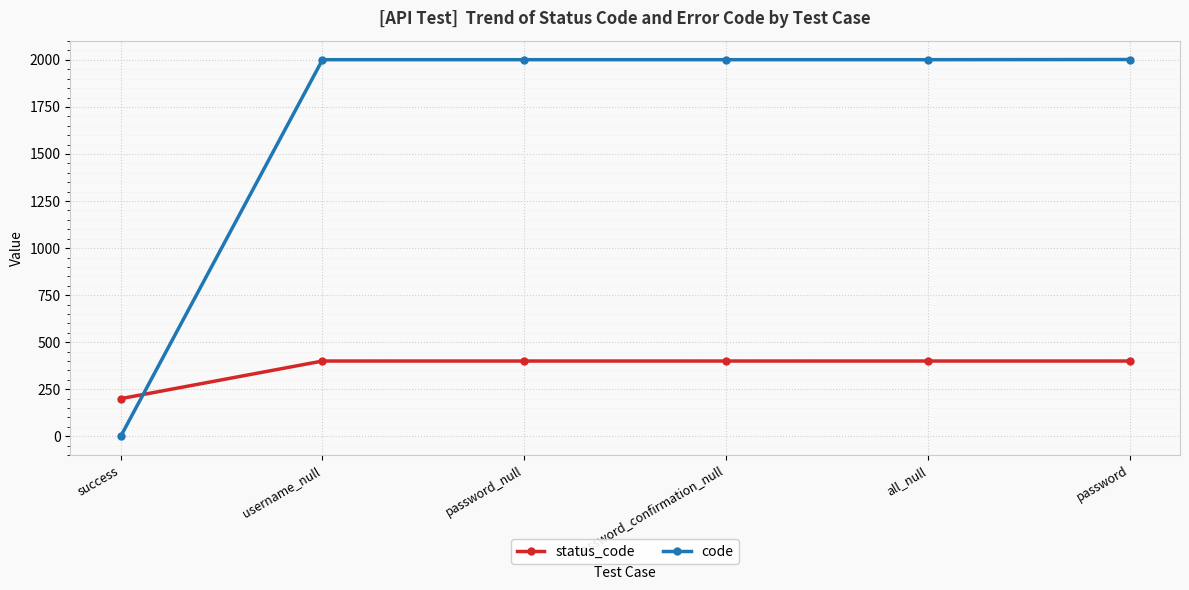

At which label does code reach its minimum?

success